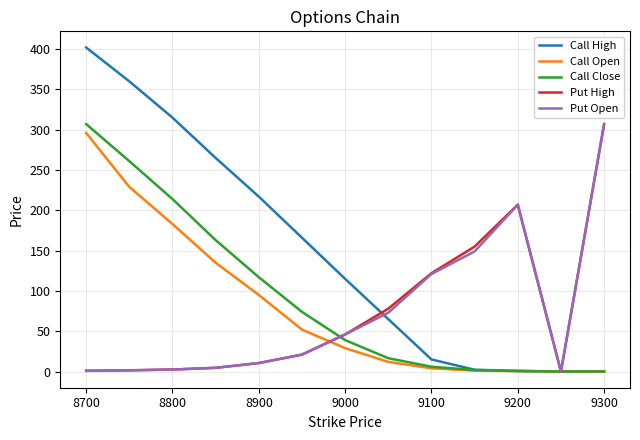

What is the maximum value for Call Close?

307.0